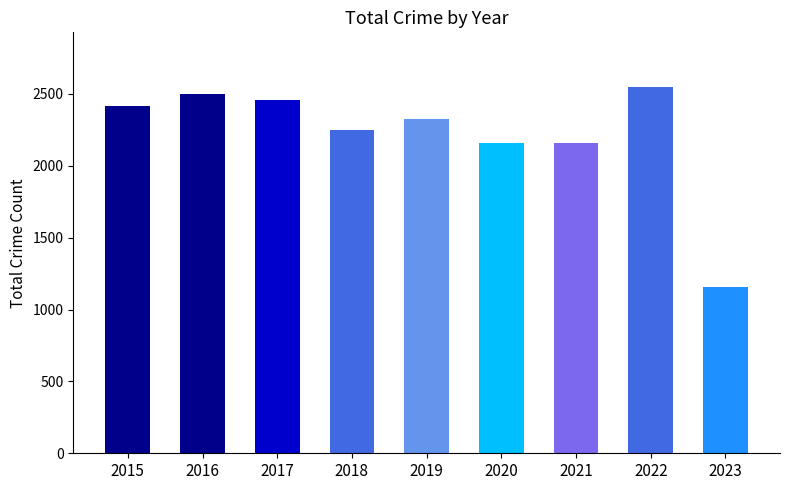

Approximately how many times larger is the value at 2015 compared to 2022?

0.9